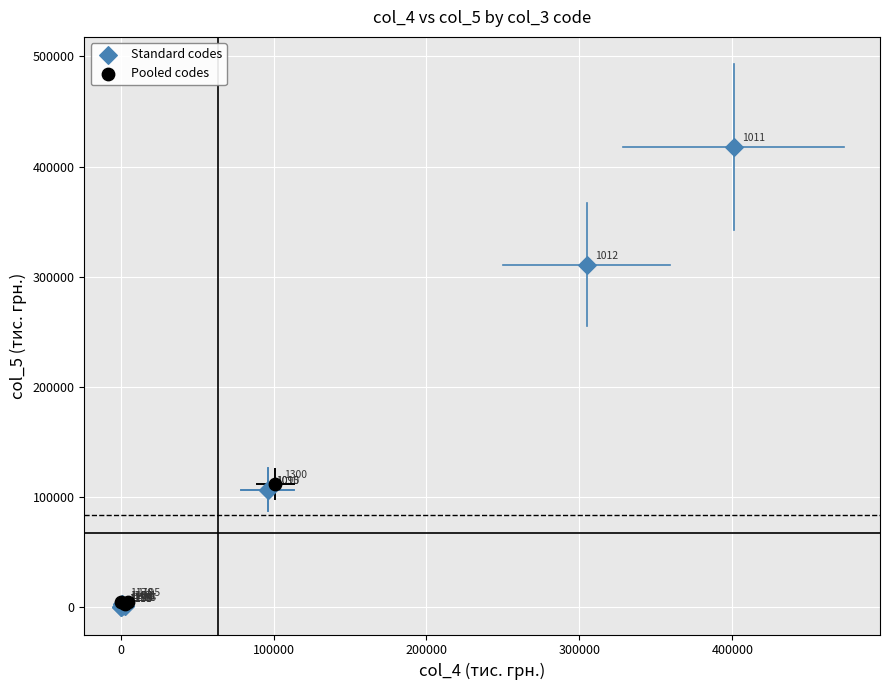

Which series contains the highest Y value?

Standard codes